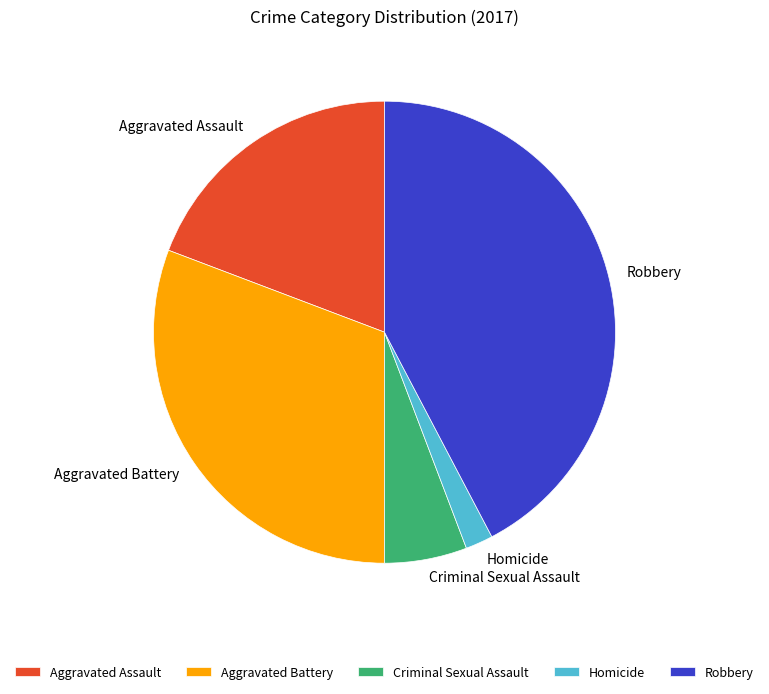

Which slice is the smallest?

Homicide